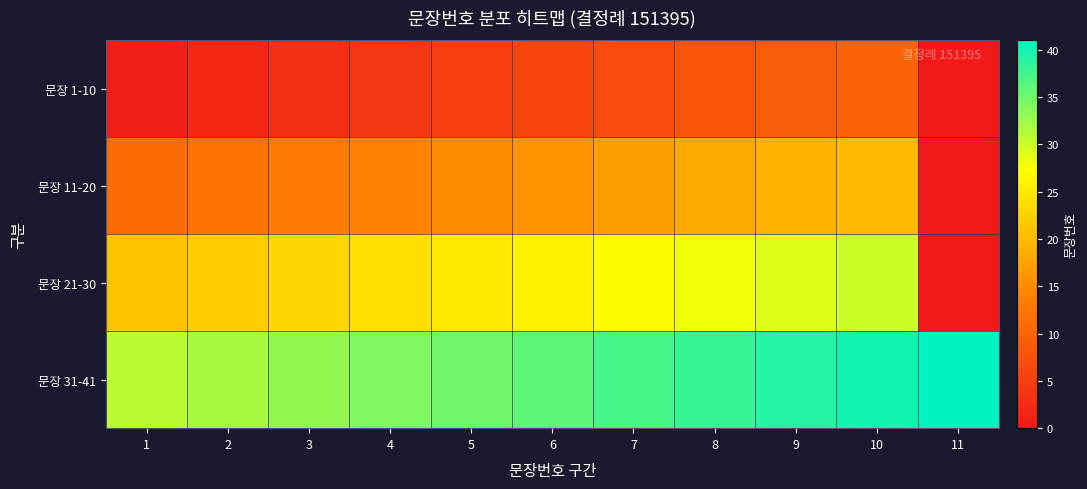

Which category has the highest value across all series?

11